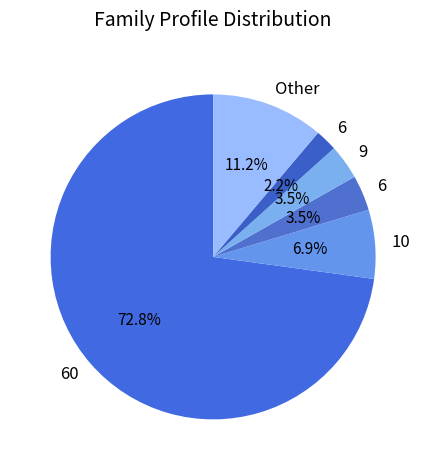

Which category accounts for the majority?

60